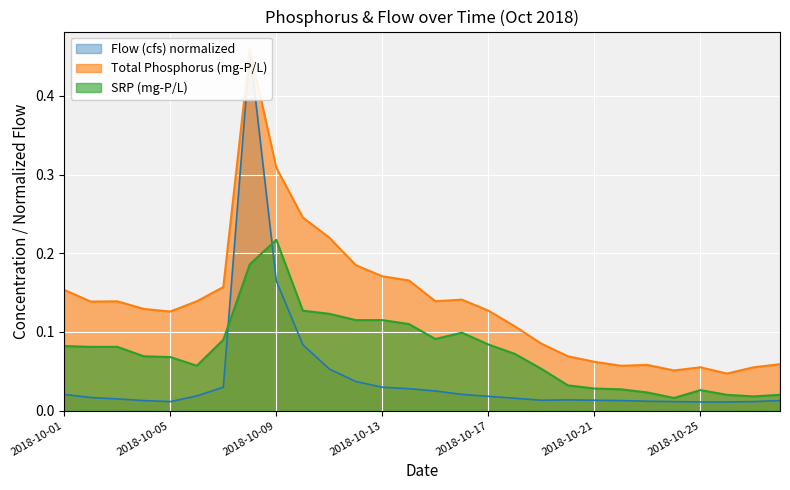

True or false: SRP (mg-P/L) has more than 0 interior local peaks.

True